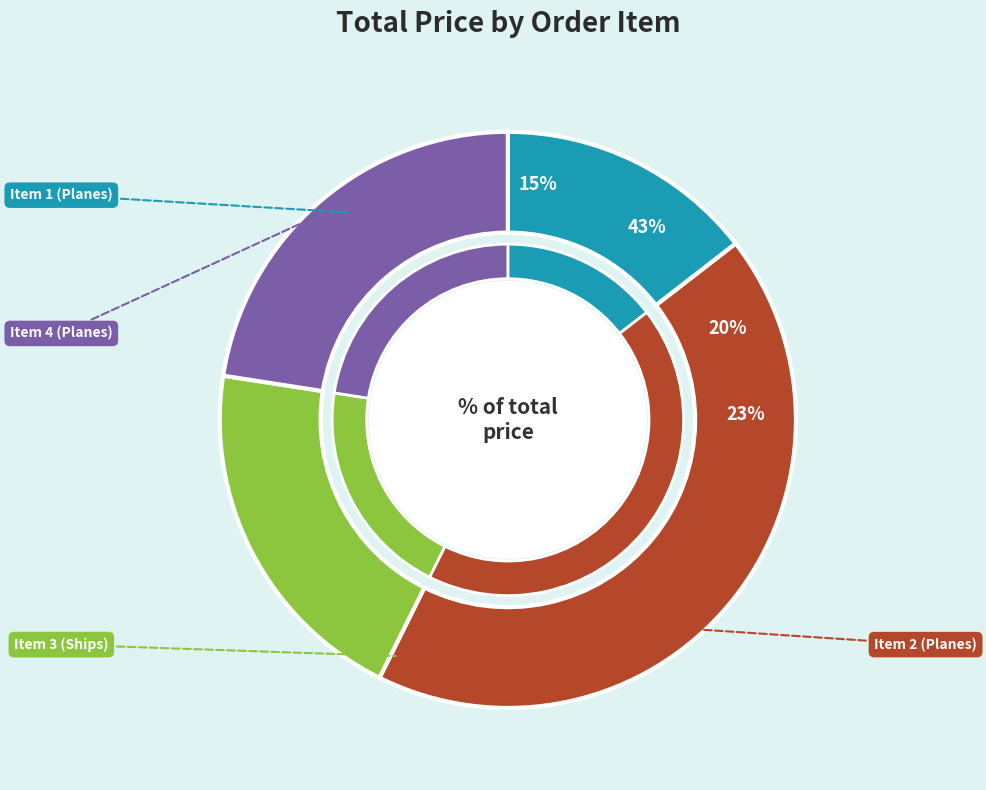

What is the change in value from Item 2 (Planes) to Item 4 (Planes)?

-2320.6